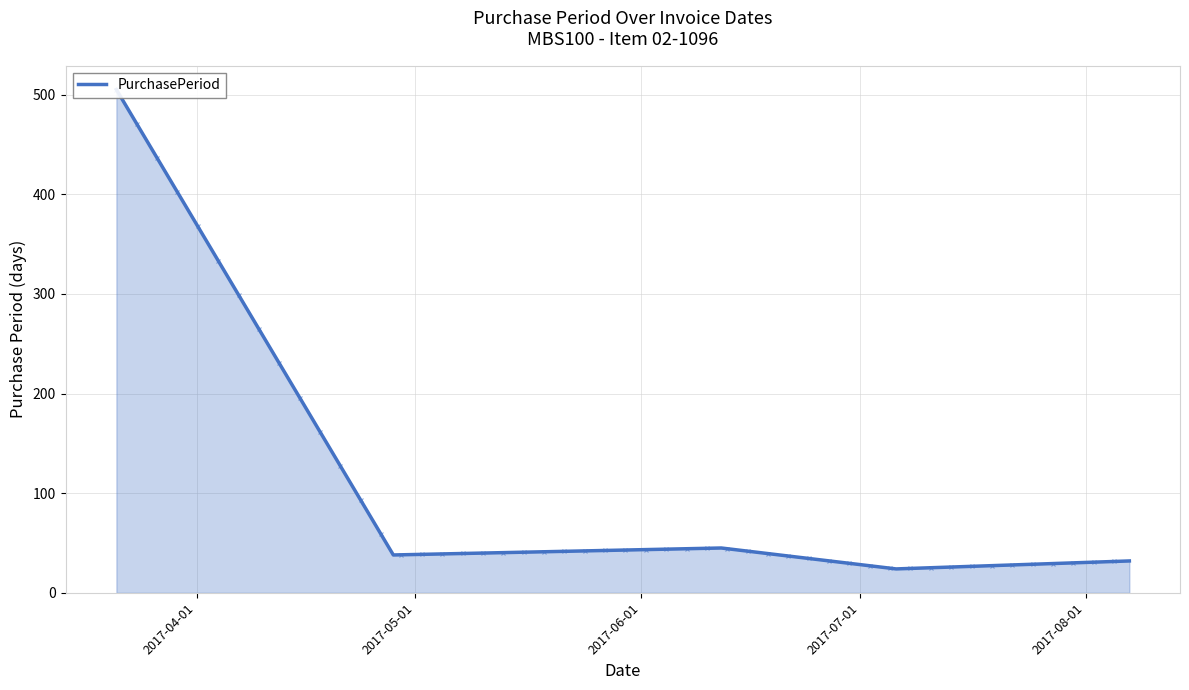

List the labels in order of value, smallest first.

2017-07-01, 2017-08-01, 2017-05-01, 2017-06-01, 2017-04-01